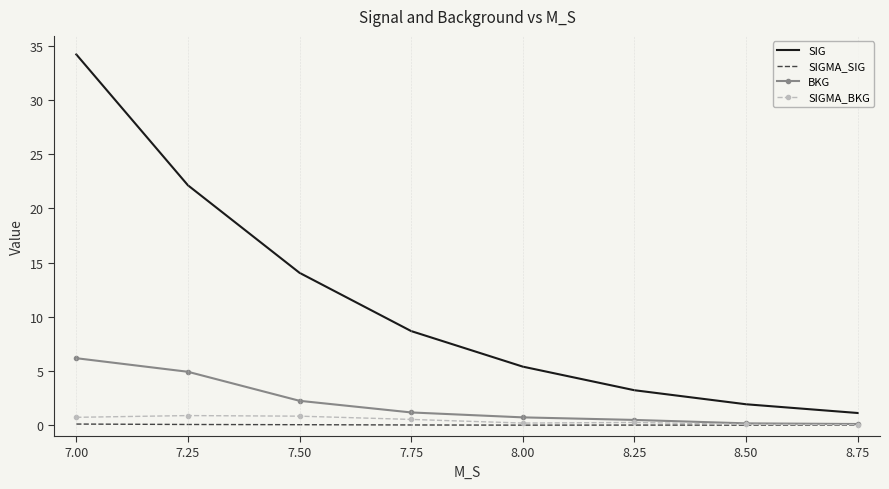

Count the number of data series in this chart.

4